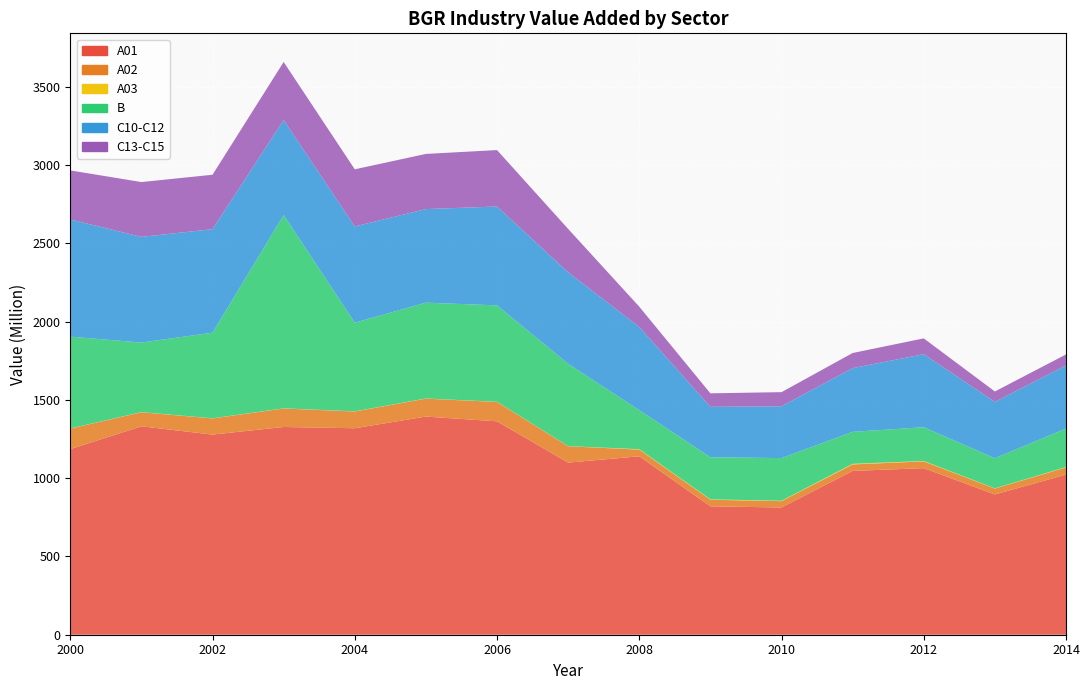

Reading left to right, transcribe all the data shown in this chart.

A01: 2000=1185.8	2001=1331.5	2002=1278.7	2003=1327.2	2004=1319.2	2005=1393.7	2006=1363.4	2007=1099.6	2008=1140.0	2009=820.4	2010=812.9	2011=1046.5	2012=1064.3	2013=896.1	2014=1023.0
A02: 2000=131.2	2001=89.7	2002=103.3	2003=118.2	2004=107.1	2005=114.6	2006=123.9	2007=104.6	2008=42.7	2009=42.0	2010=40.6	2011=41.6	2012=43.2	2013=37.6	2014=45.8
A03: 2000=0.8	2001=1.0	2002=0.9	2003=0.9	2004=0.9	2005=0.9	2006=0.9	2007=0.6	2008=2.6	2009=2.5	2010=2.4	2011=3.9	2012=2.8	2013=1.5	2014=2.3
B: 2000=586.7	2001=444.5	2002=546.9	2003=1235.0	2004=566.4	2005=612.3	2006=616.0	2007=526.1	2008=249.7	2009=269.0	2010=272.7	2011=204.4	2012=215.4	2013=192.6	2014=245.9
C10-C12: 2000=748.7	2001=675.3	2002=661.3	2003=607.1	2004=614.9	2005=597.9	2006=631.7	2007=584.5	2008=531.1	2009=322.1	2010=331.2	2011=406.9	2012=466.9	2013=359.9	2014=403.5
C13-C15: 2000=313.4	2001=350.2	2002=347.7	2003=370.9	2004=365.0	2005=352.4	2006=360.5	2007=277.4	2008=129.9	2009=86.3	2010=90.0	2011=96.7	2012=100.9	2013=66.4	2014=70.3